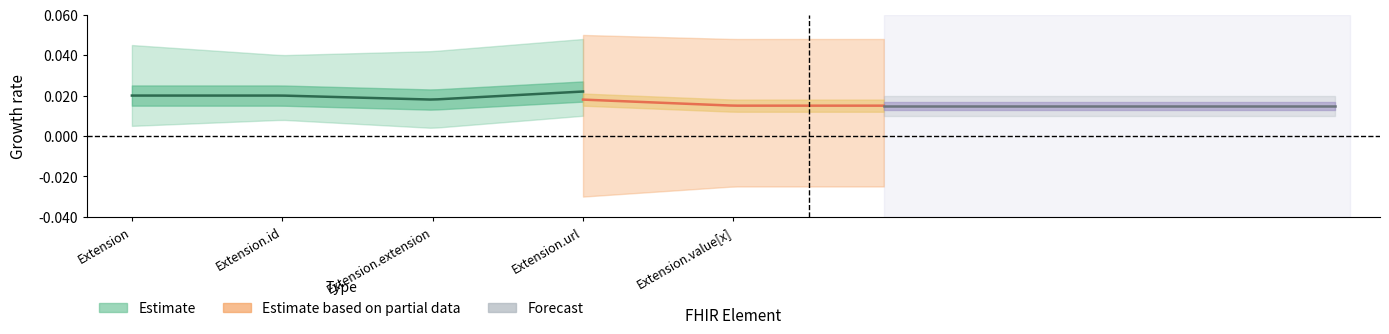

Does the chart have visible grid lines?

No